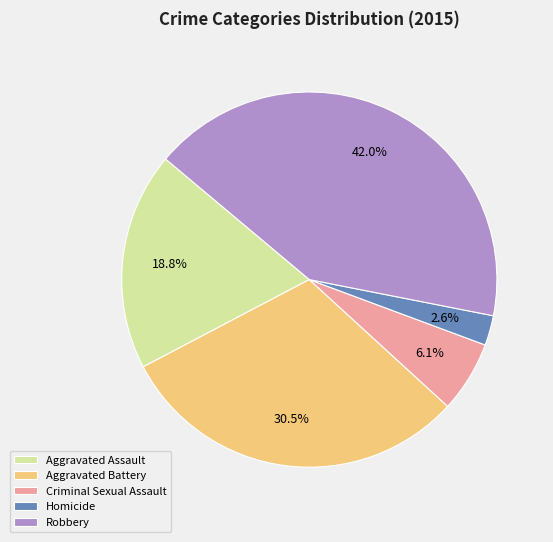

To the nearest percent, what is the difference between the Aggravated Battery and Homicide slice percentages?

28%